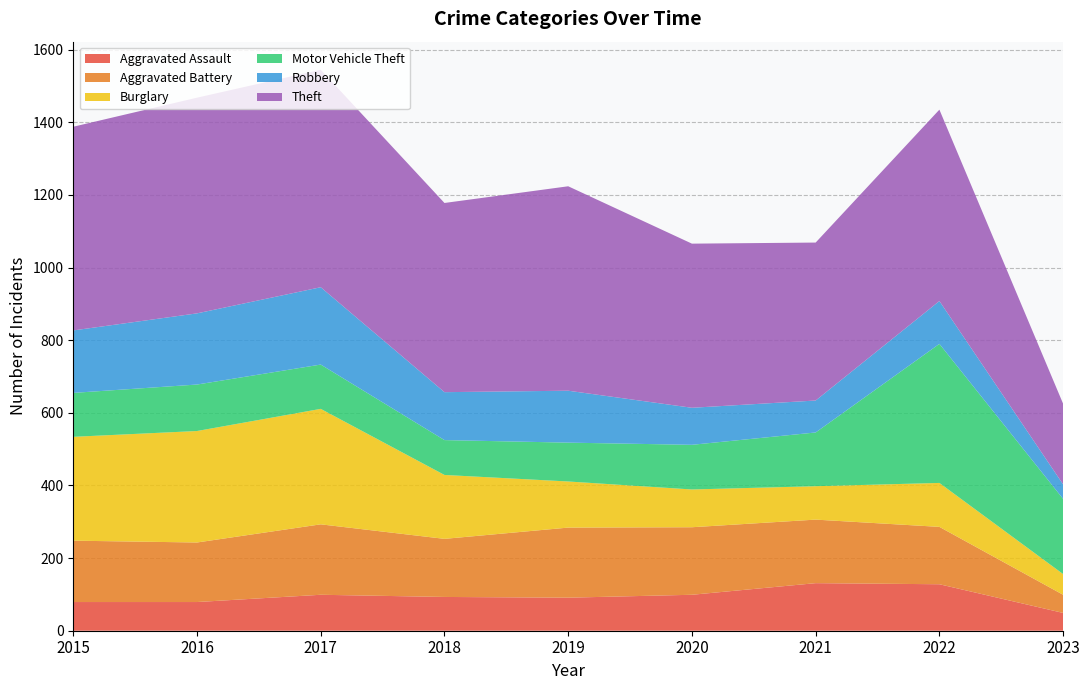

Reading right to left, extract all data points from this chart.

Aggravated Assault: 49	128	131	99	91	93	99	79	79
Aggravated Battery: 50	158	175	186	193	160	194	164	169
Burglary: 57	121	92	104	127	176	318	307	286
Motor Vehicle Theft: 207	383	148	123	107	96	122	128	121
Robbery: 40	118	88	102	143	132	213	196	172
Theft: 222	527	435	452	563	521	599	594	561